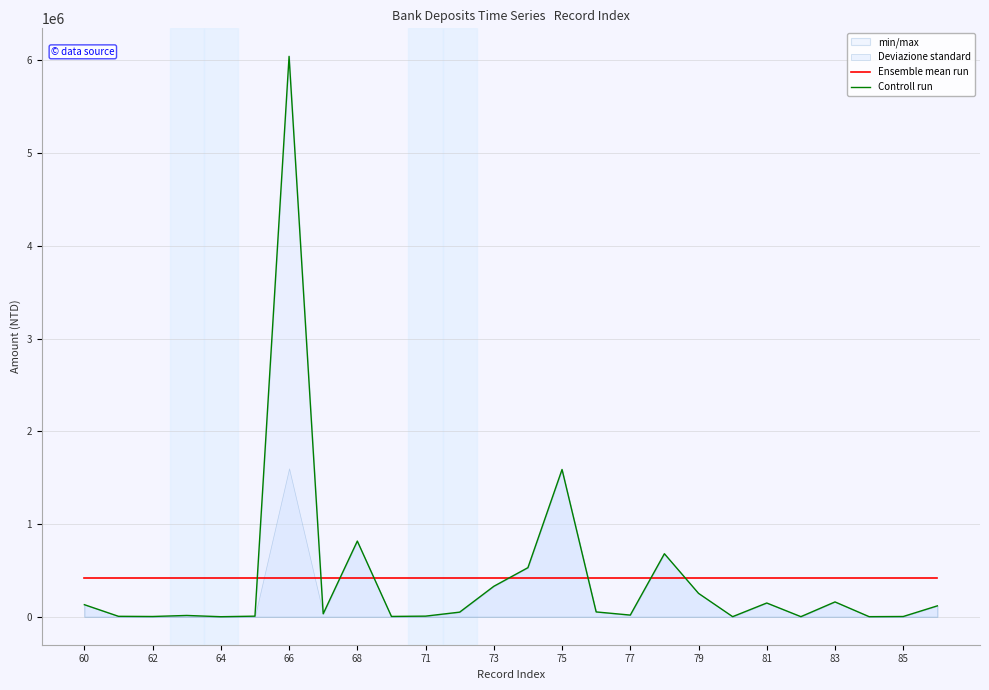

The value of Ensemble mean run at 13 is 422259.3. True or false?

True